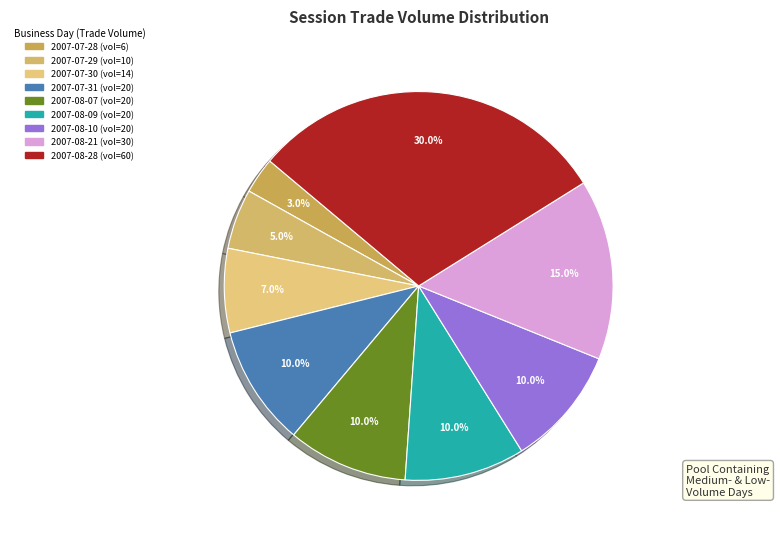

Is it true that 2007-08-28 is 21% of the pie?

False